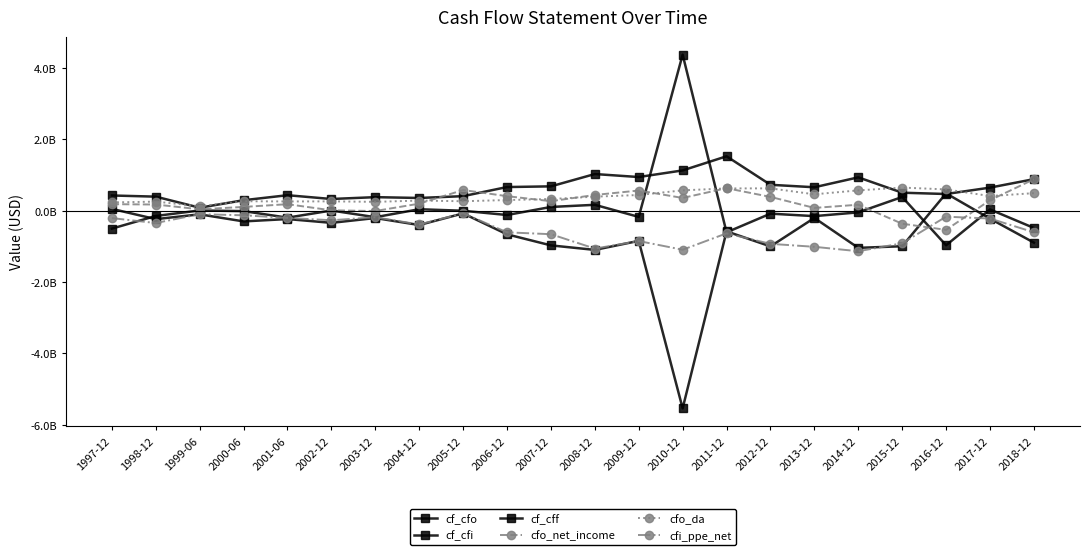

The cf_cfi series shows -0.9 at 2018-12. True or false?

True